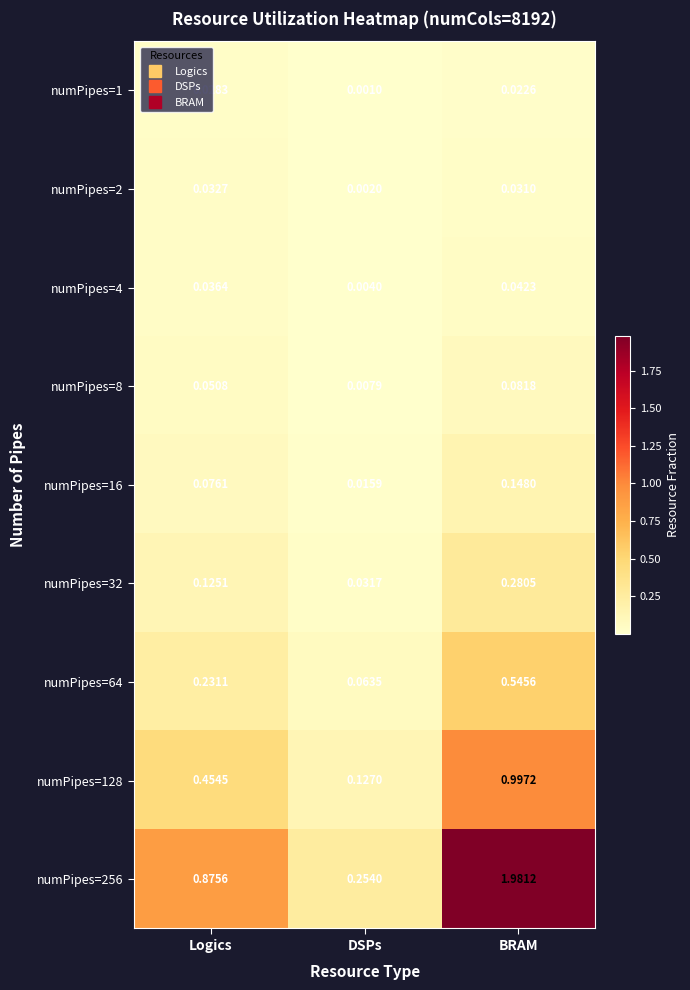

Rank the categories by numPipes=2 value from lowest to highest.

DSPs, BRAM, Logics